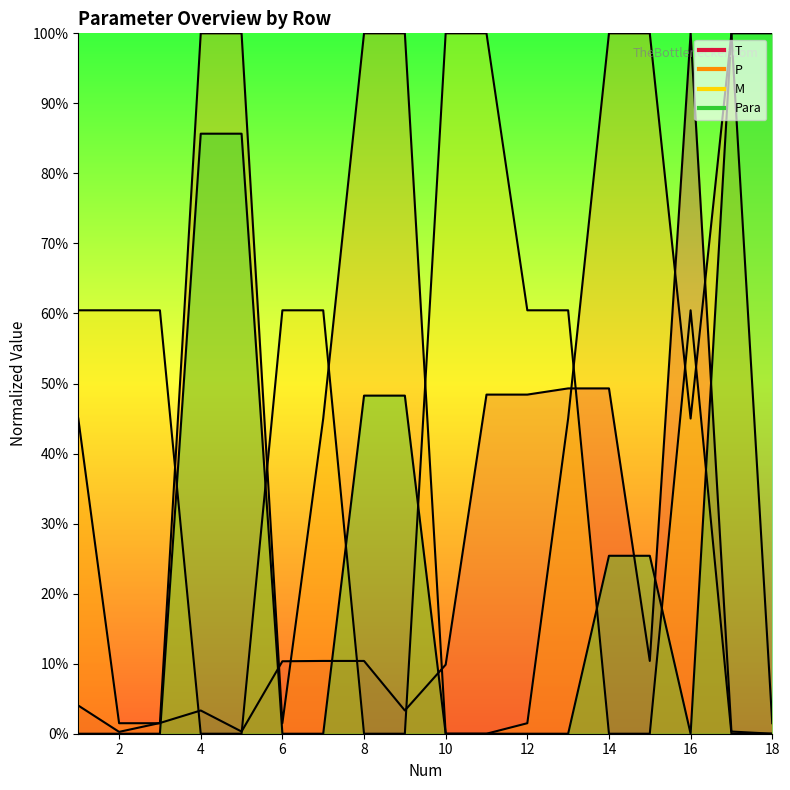

List the labels in order of P value, smallest first.

10, 11, 2, 3, 6, 12, 18, 1, 7, 13, 16, 4, 5, 8, 9, 14, 15, 17